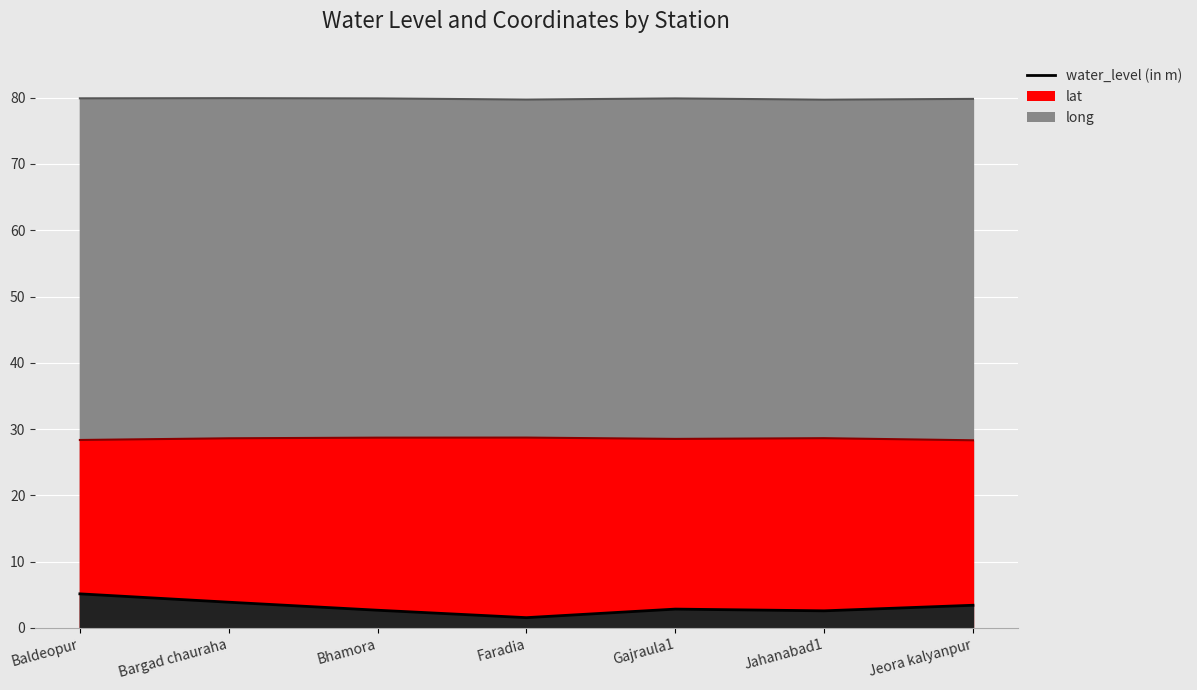

Rank the categories by lat value from lowest to highest.

Jeora kalyanpur, Baldeopur, Gajraula1, Bargad chauraha, Jahanabad1, Bhamora, Faradia